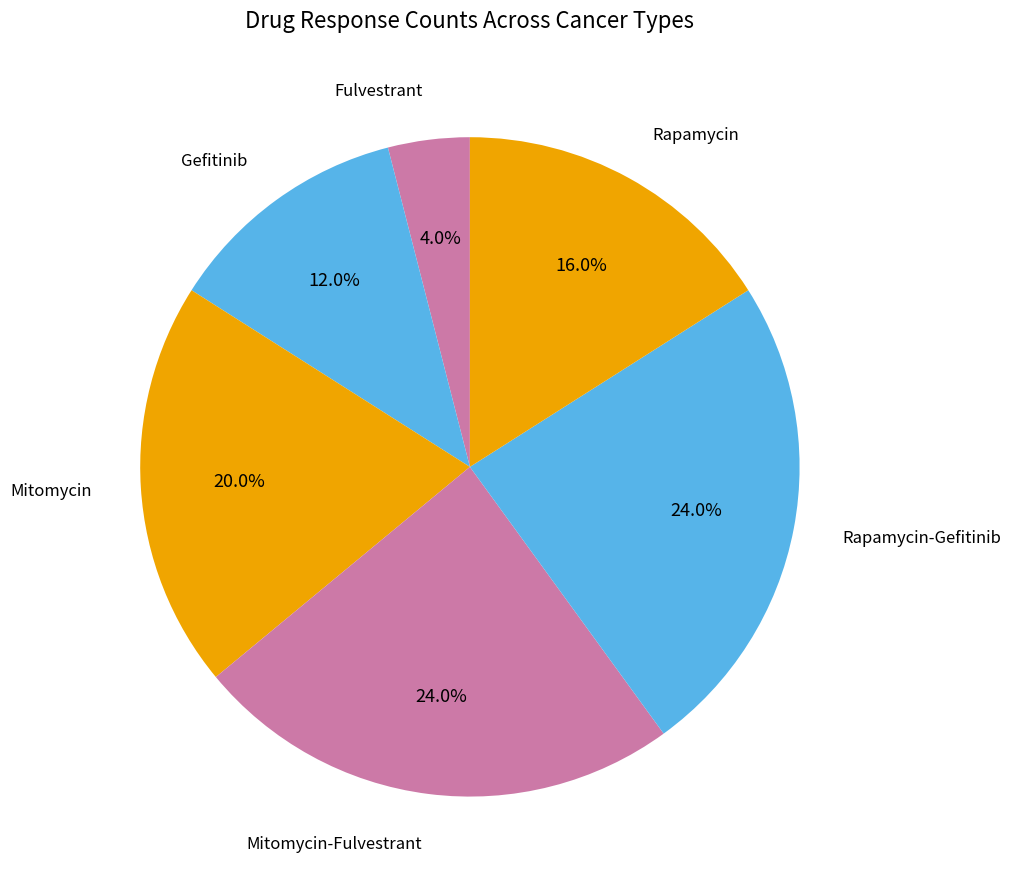

Combined, what portion of the pie is Fulvestrant and Mitomycin-Fulvestrant?

28.0%